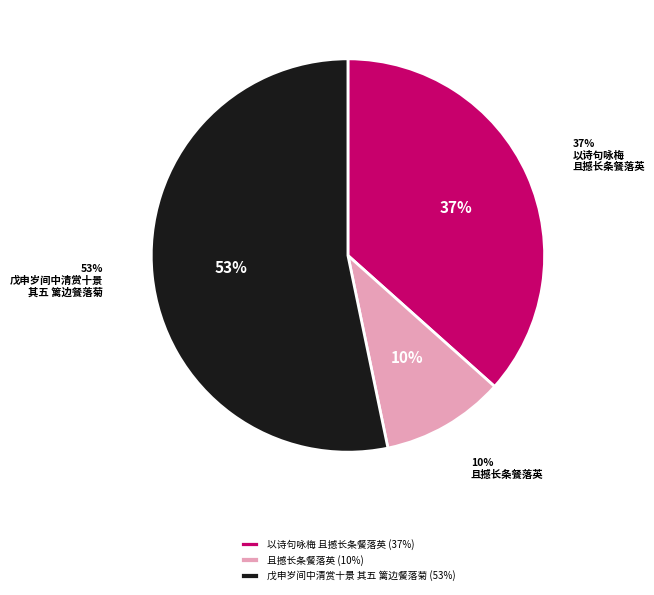

To the nearest percent, what portion does 戊申岁间中清赏十景 其五 篱边餐落菊 represent?

53%